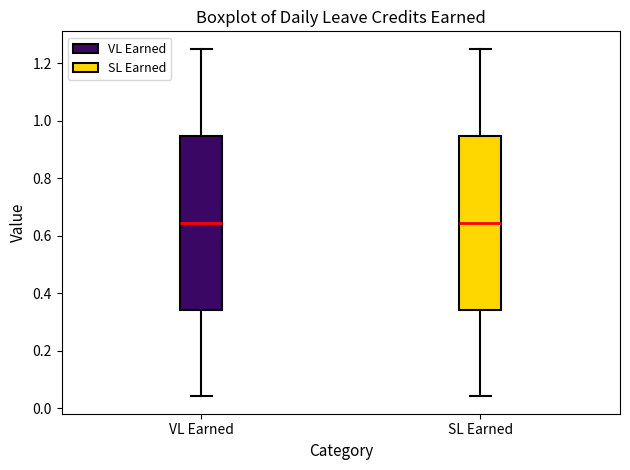

Where does the upper whisker of the box for VL Earned end on the y-axis? The values are not printed on the chart, so give them approximately, as read against the axis.

1.26